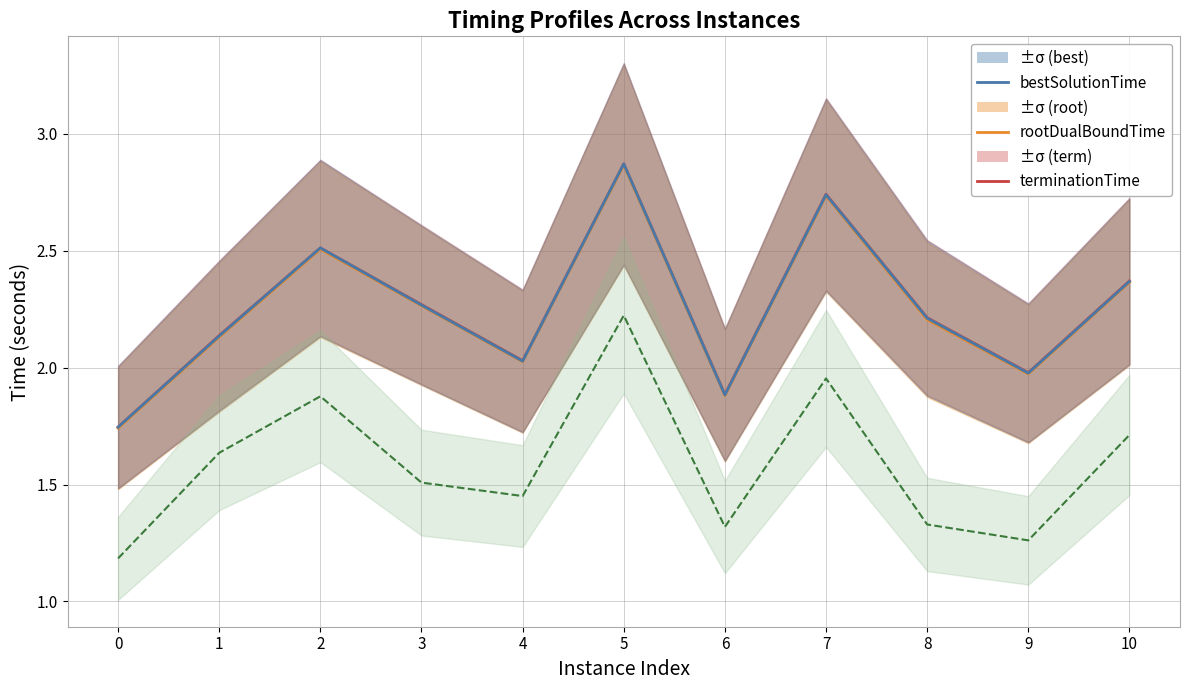

True or false: bestSolutionTime and vpcGenerationTime cross at least once.

False